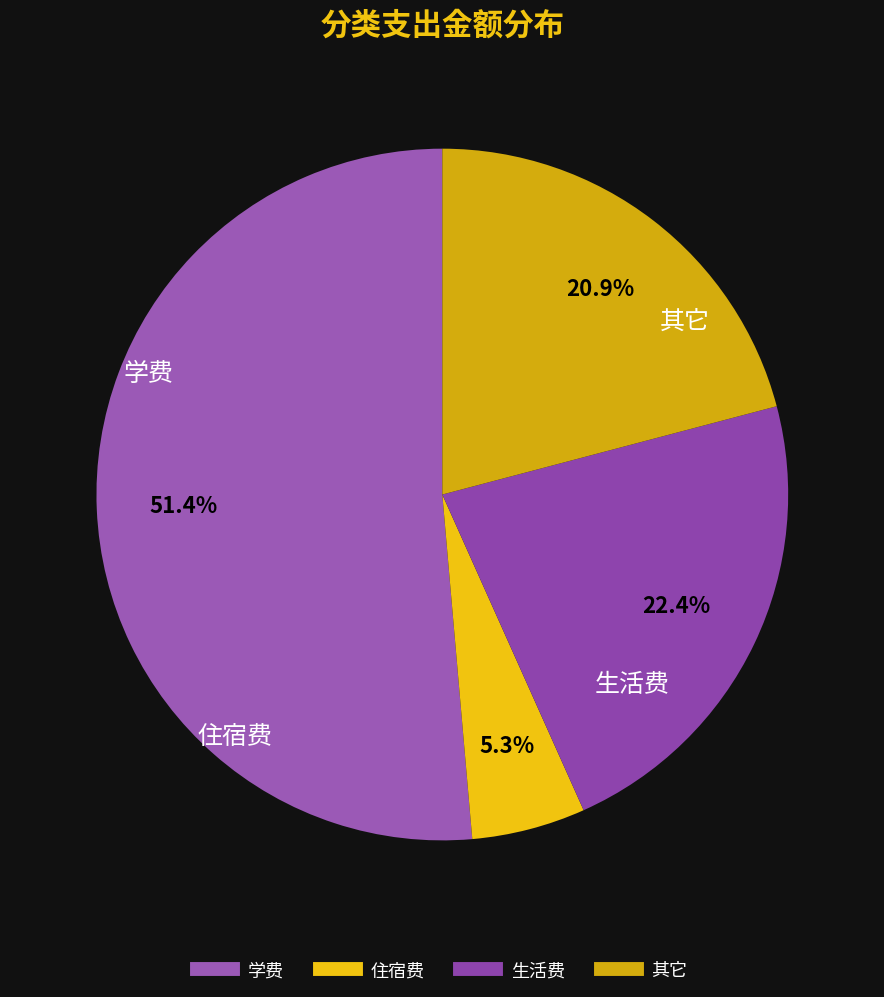

Rank the categories by value from lowest to highest.

住宿费, 其它, 生活费, 学费